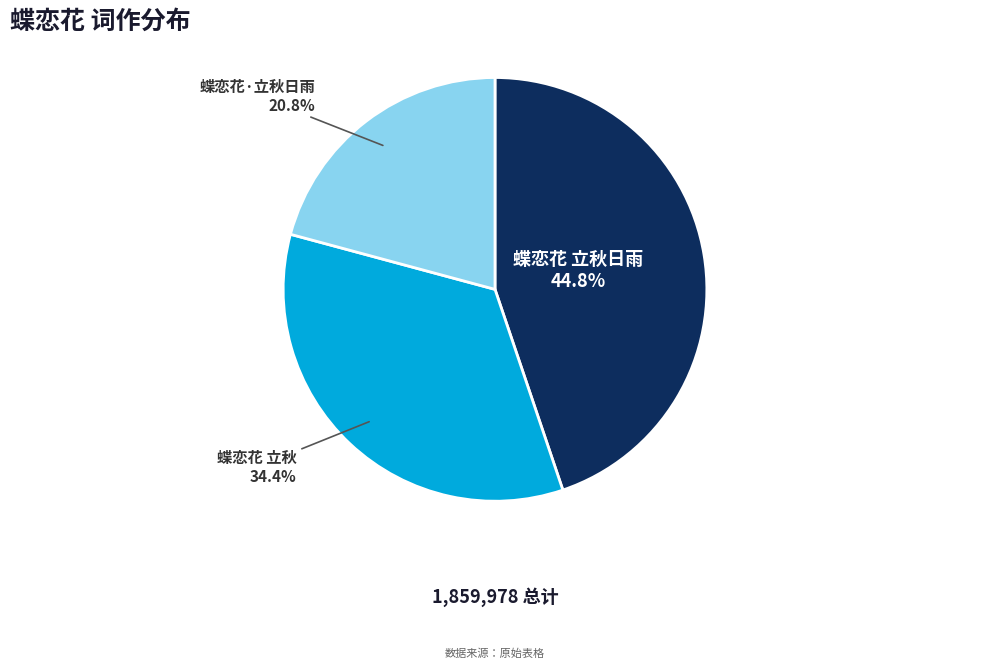

How many segments does this pie chart have?

3